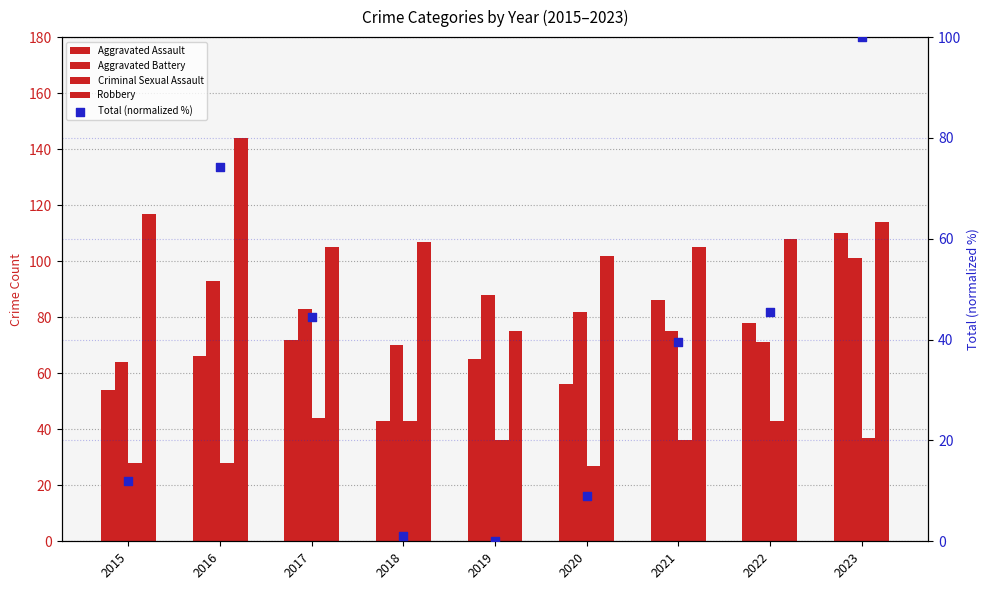

What are all the series names shown in the legend?

Aggravated Assault, Aggravated Battery, Criminal Sexual Assault, Robbery, Total (normalized %)